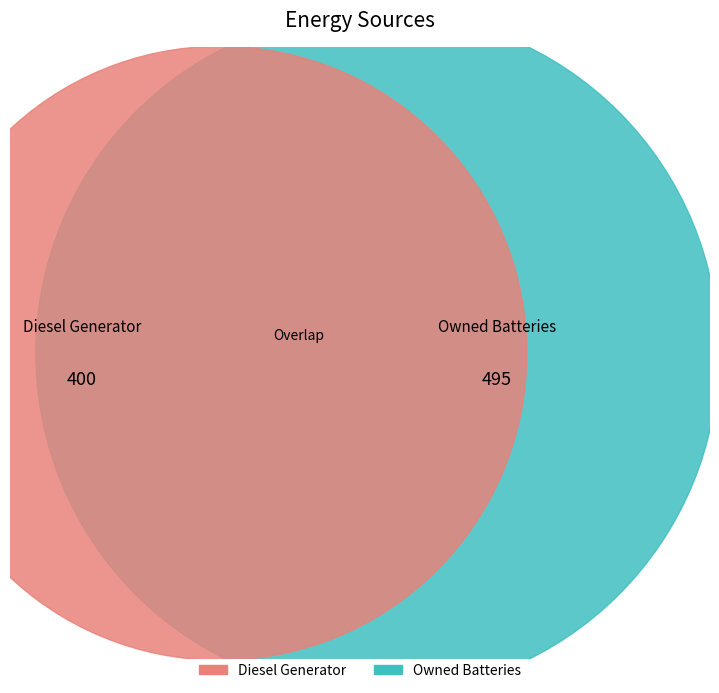

How many segments does this pie chart have?

3